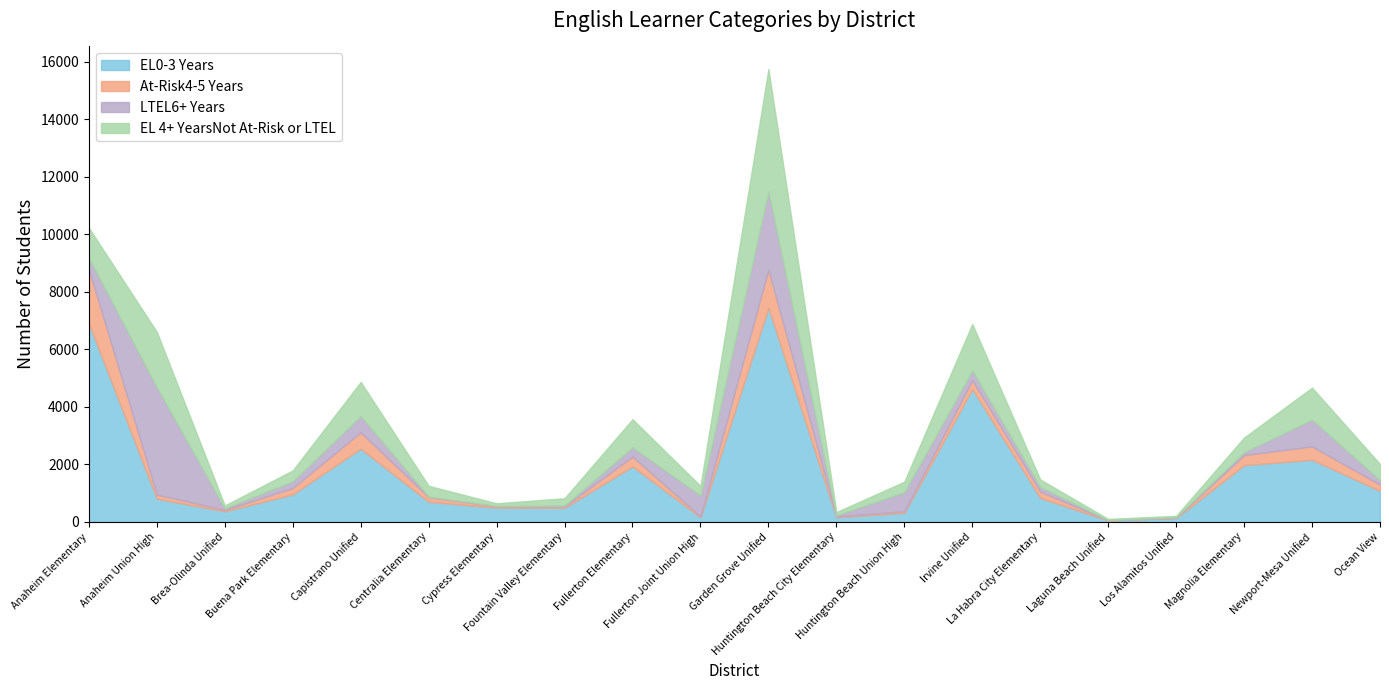

What position from the left is Huntington Beach Union High?

13